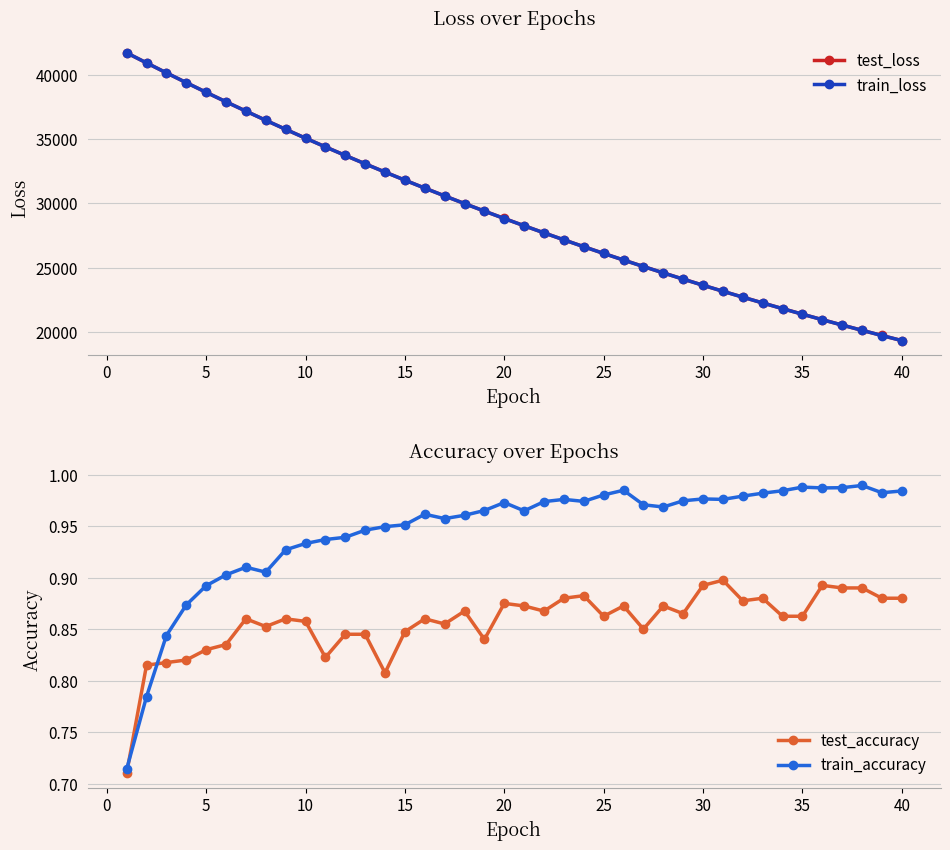

After their last crossing, which series has the higher values: train_accuracy or test_accuracy?

train_accuracy